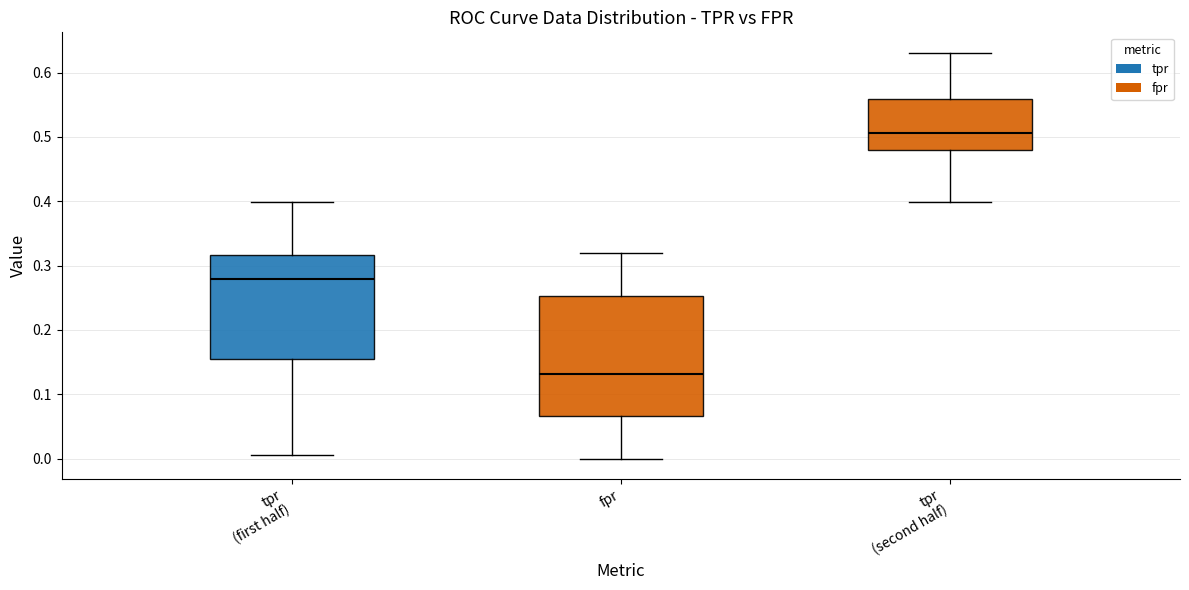

Where does the median line of the box for fpr sit on the y-axis? The values are not printed on the chart, so give them approximately, as read against the axis.

0.13